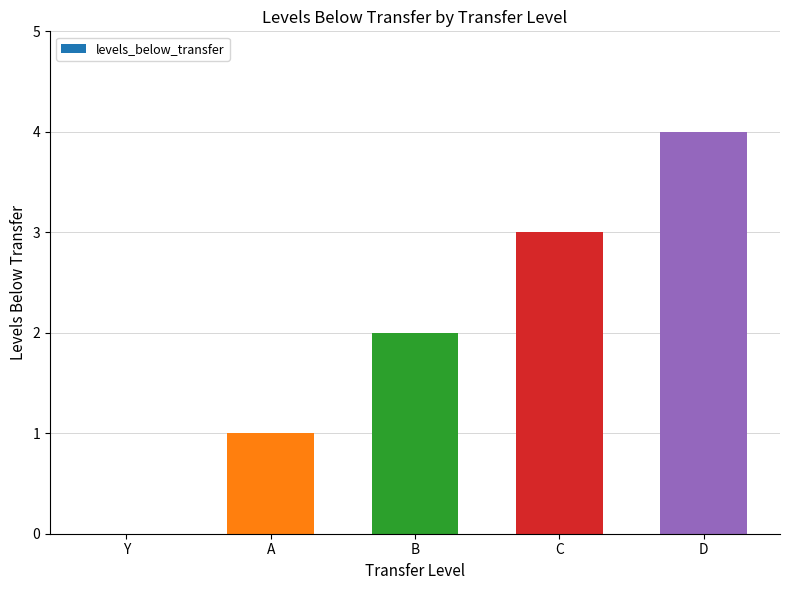

Reading left to right, list all the values displayed in this chart.

Y=0	A=1	B=2	C=3	D=4